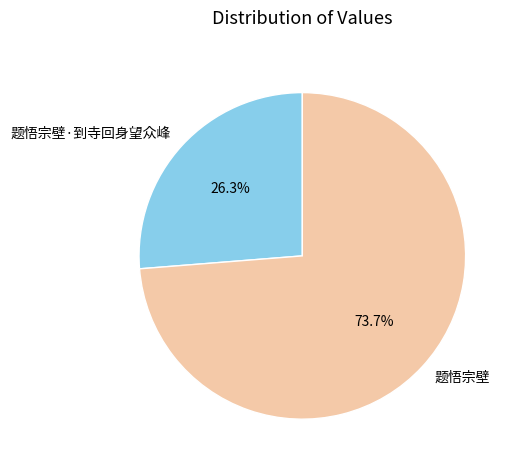

What is the largest slice in the pie chart?

题悟宗壁